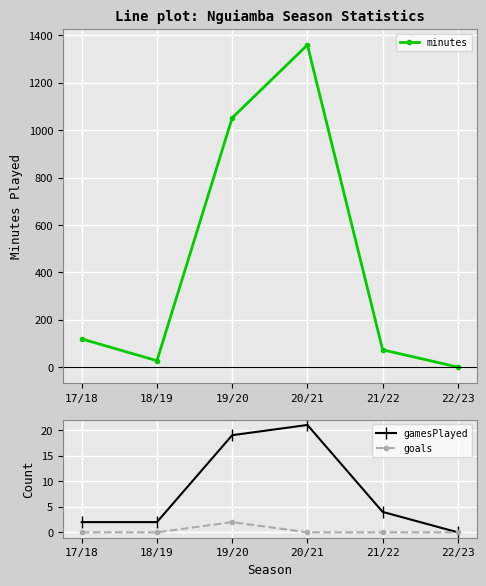

Does the chart display data point markers on the line(s)?

Yes